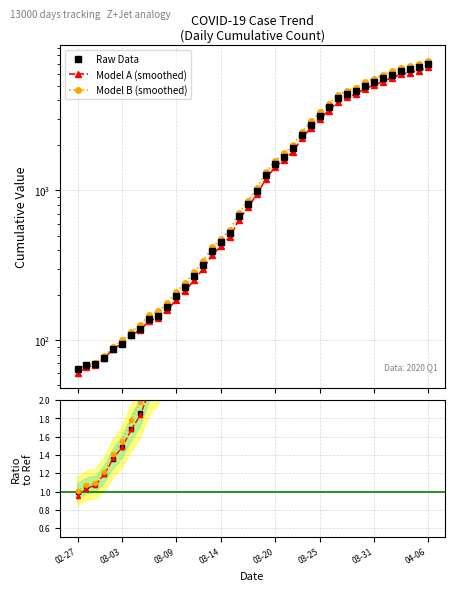

What is the minimum value for Raw Data?

64.0